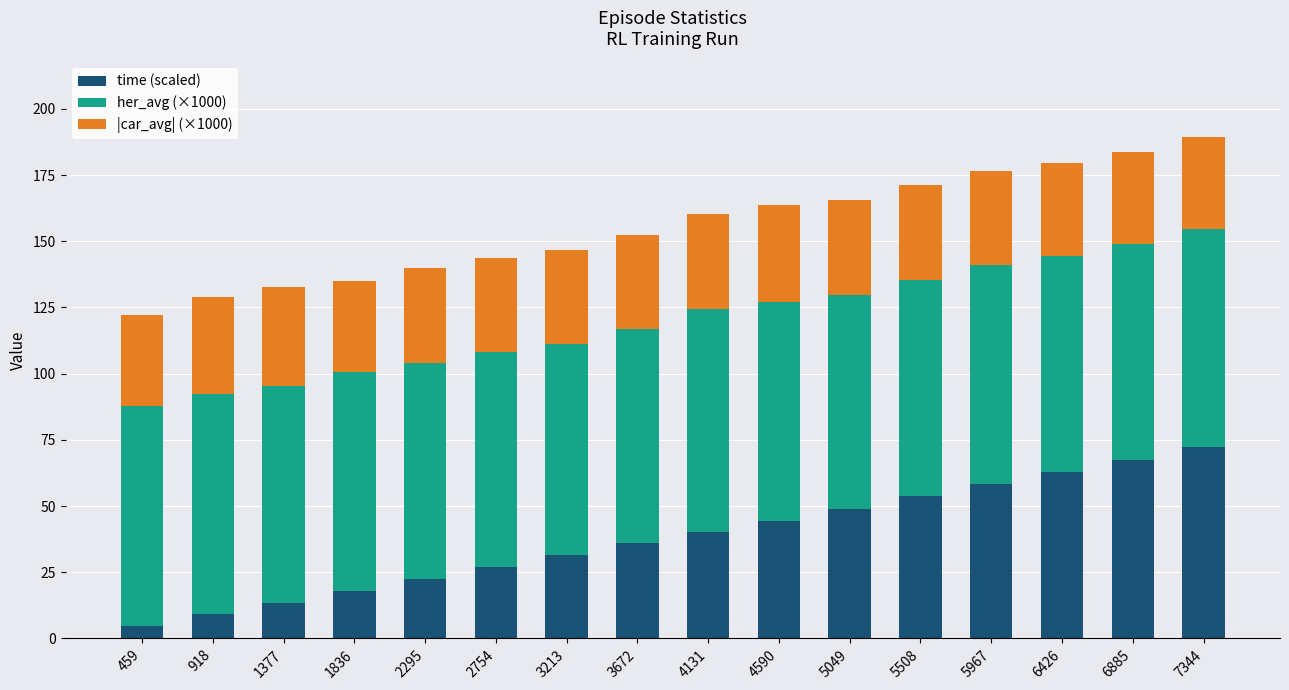

How many values in the time (scaled) series exceed 40?

8